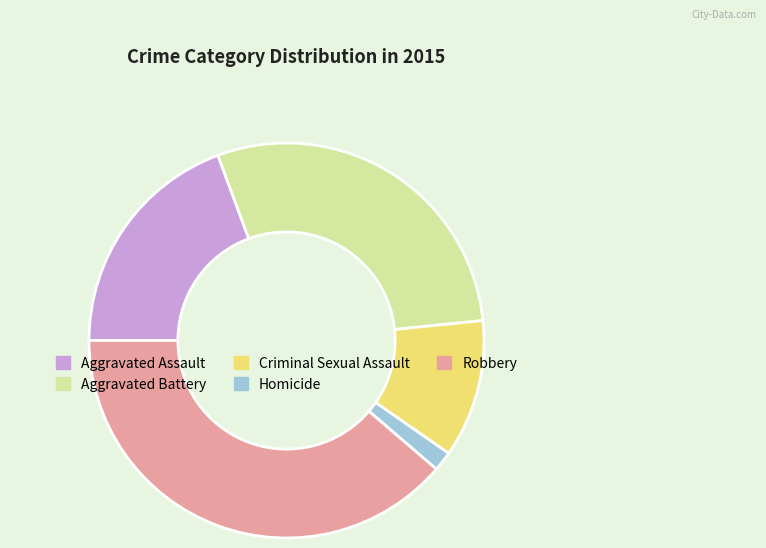

Does any single category account for the majority?

No